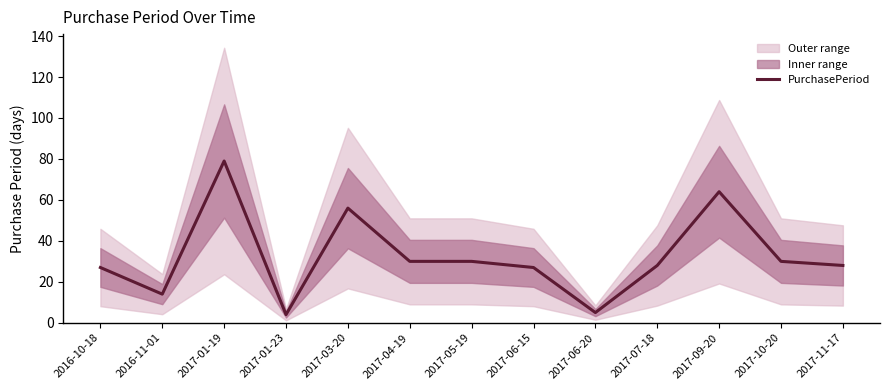

What is the sum of the values at 2017-10-20 and 2017-01-23?

34